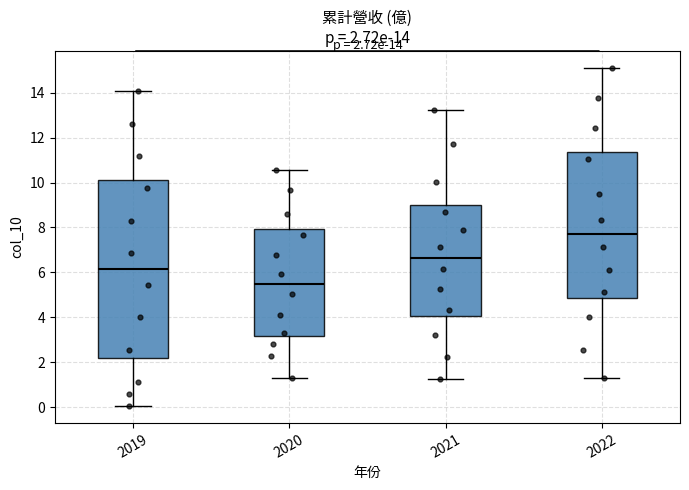

Which box's median line is the highest?

2022